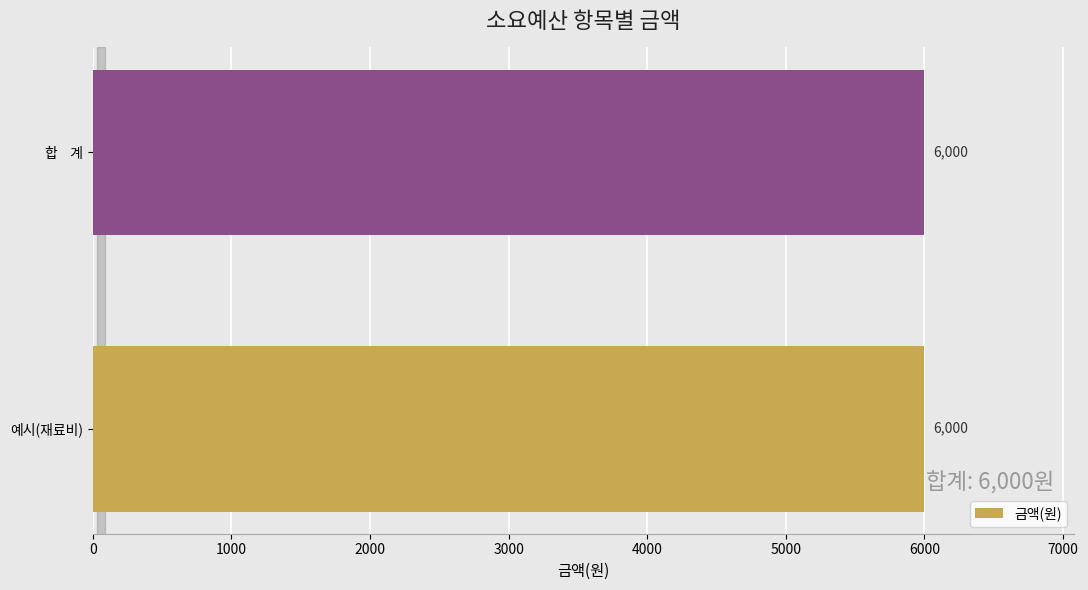

Which category has the highest value across all series?

예시(재료비)